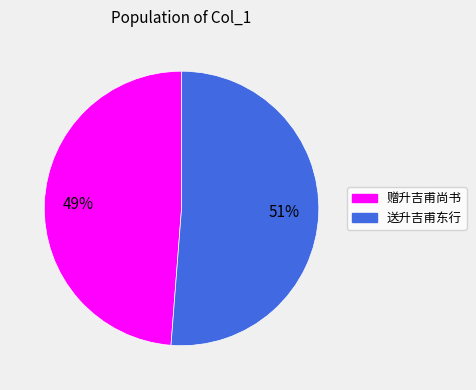

To the nearest percent, what is the difference between the largest and smallest slice percentages?

2%